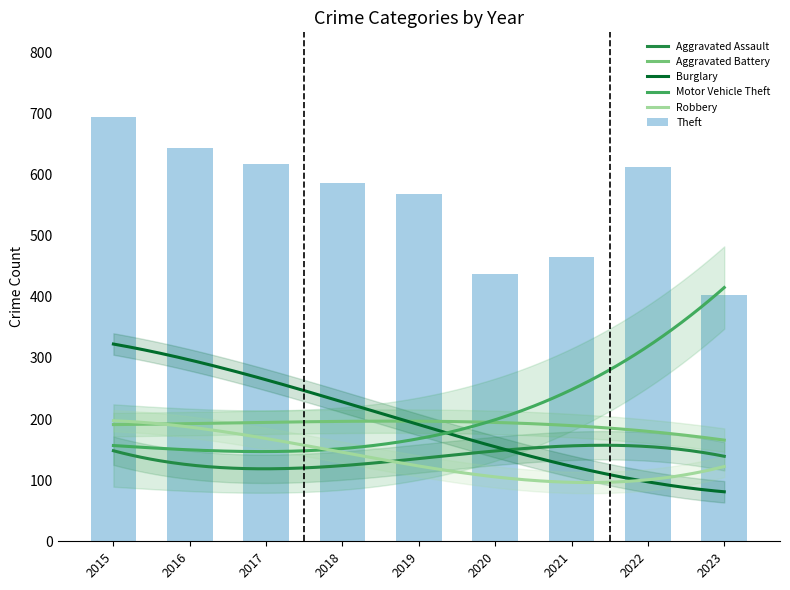

What is the spread (max minus min) of values at 2021?

357